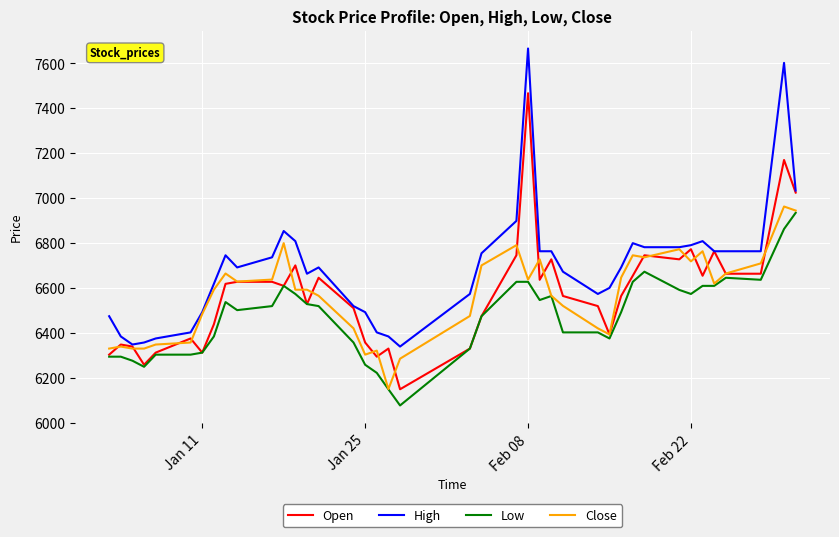

True or false: High and Low cross at least once.

False